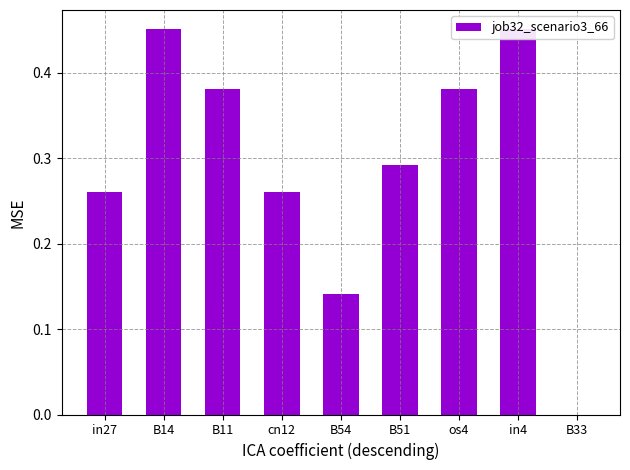

The value at B14 is 0.7. True or false?

False